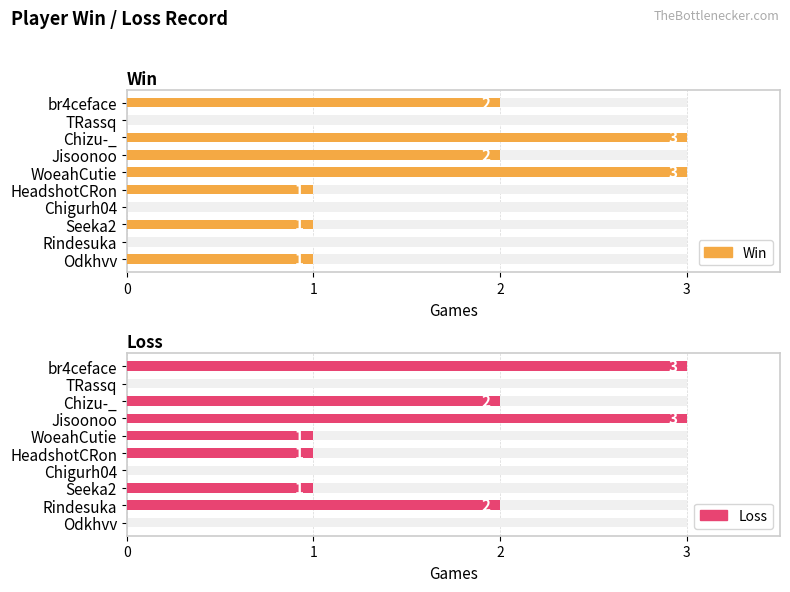

Is it true that Loss equals 0 at TRassq?

True